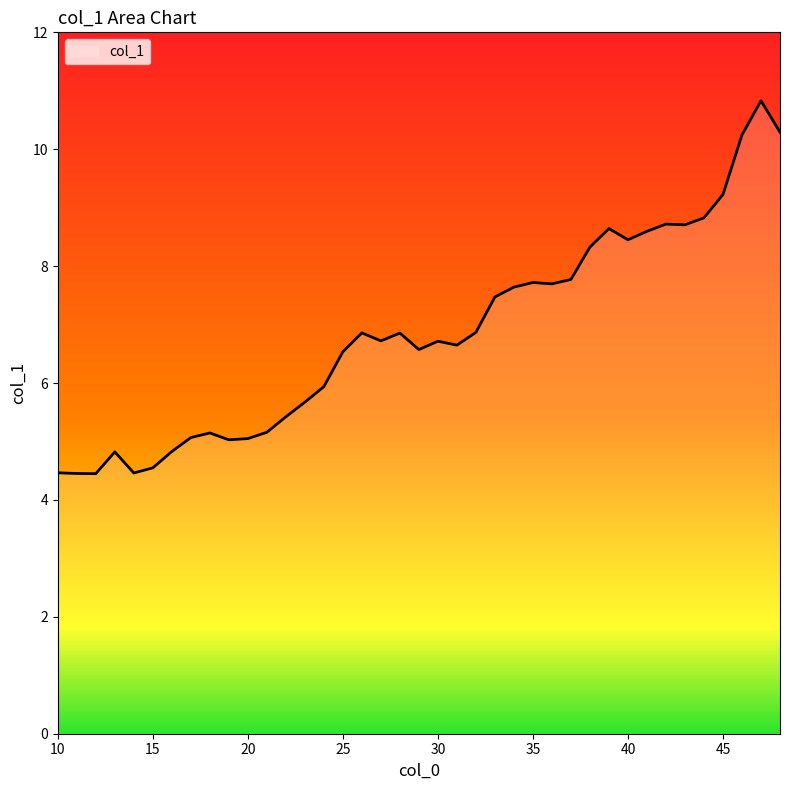

What is the maximum value shown in the chart?

10.8